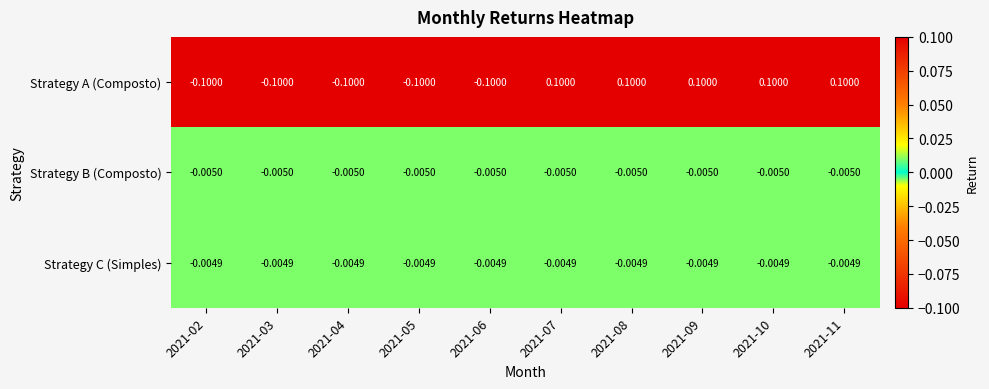

List the series in order of their peak value, highest first.

Strategy A (Composto), Strategy C (Simples), Strategy B (Composto)